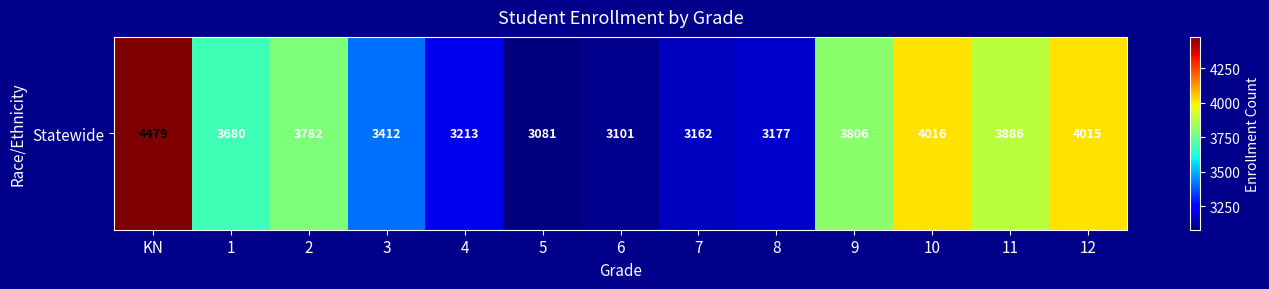

What value does the data have at 5?

3081